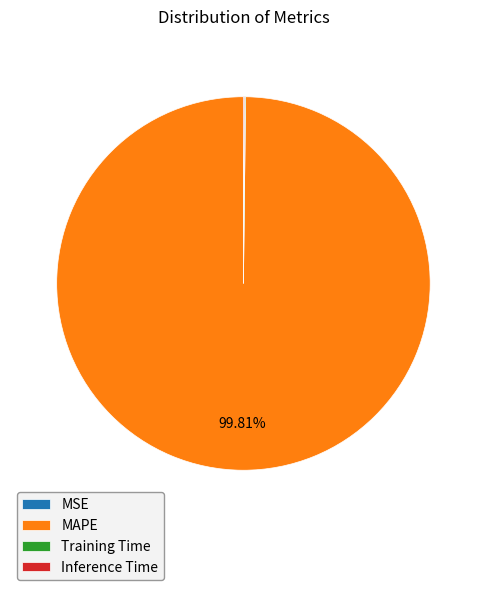

Which category has the biggest portion of the pie?

MAPE